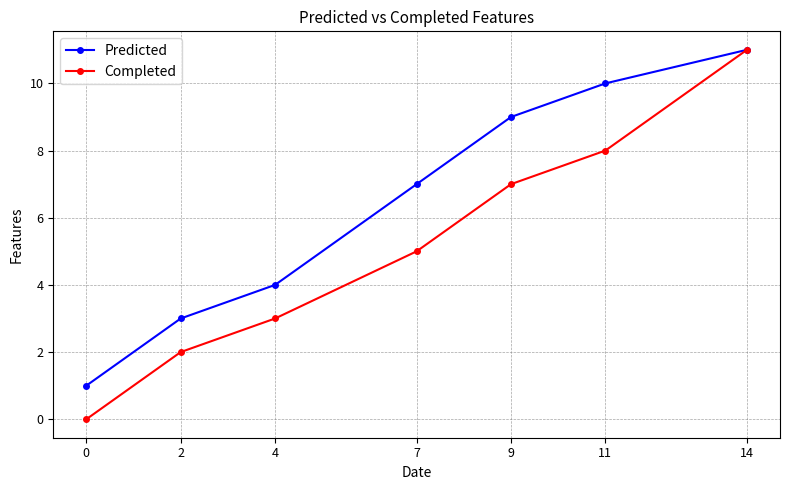

The Predicted series shows 2 at 0. True or false?

False